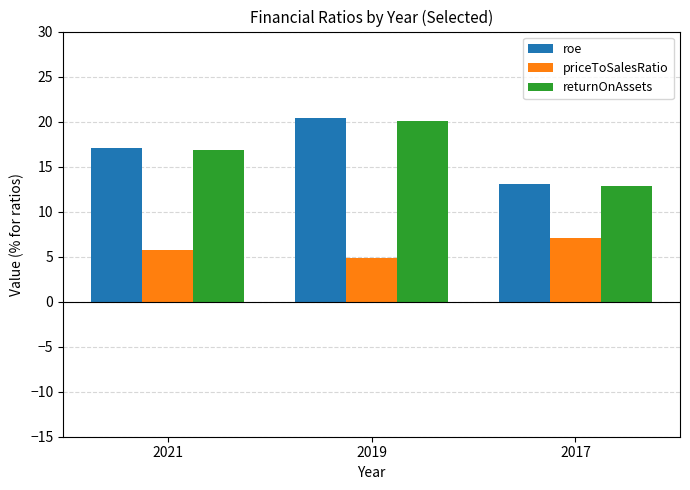

How many distinct data groups are displayed?

3